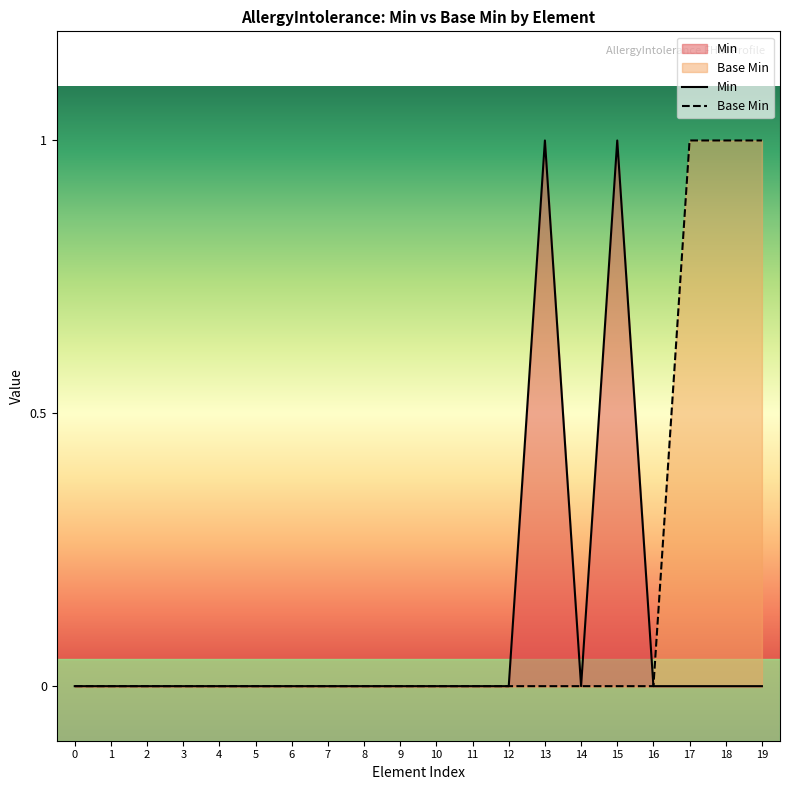

Does the chart display data point markers on the line(s)?

No